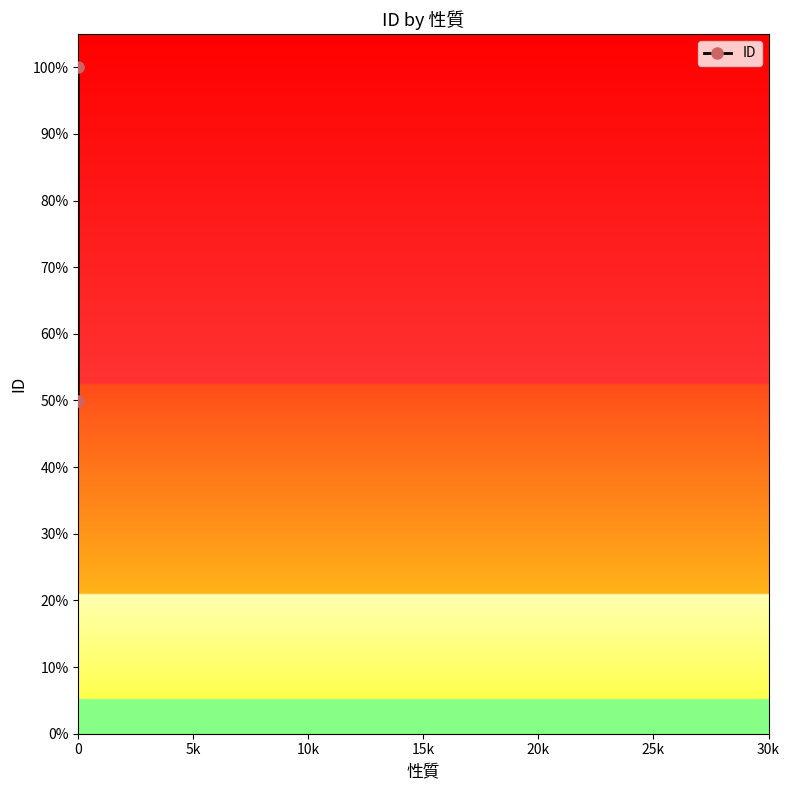

Does the chart have visible grid lines?

No